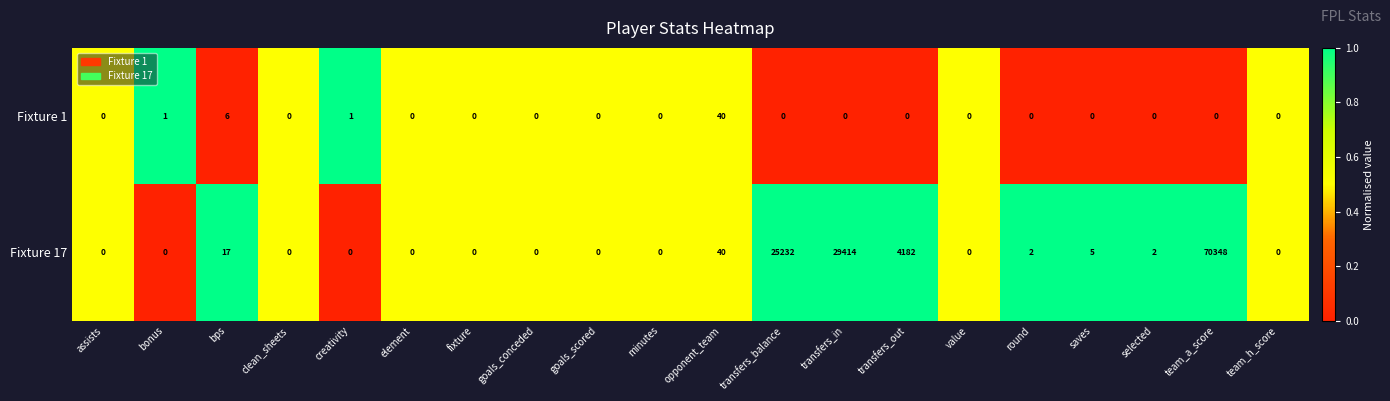

Where is Fixture 17 nearest to the value 35174?

transfers_in